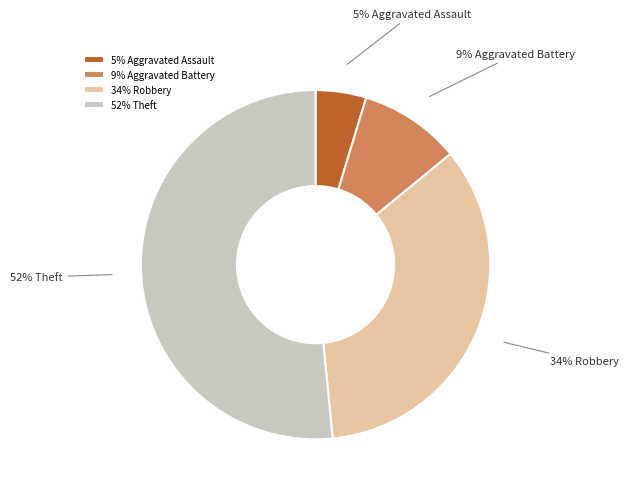

To the nearest percent, what is the difference between the largest and smallest slice percentages?

47%